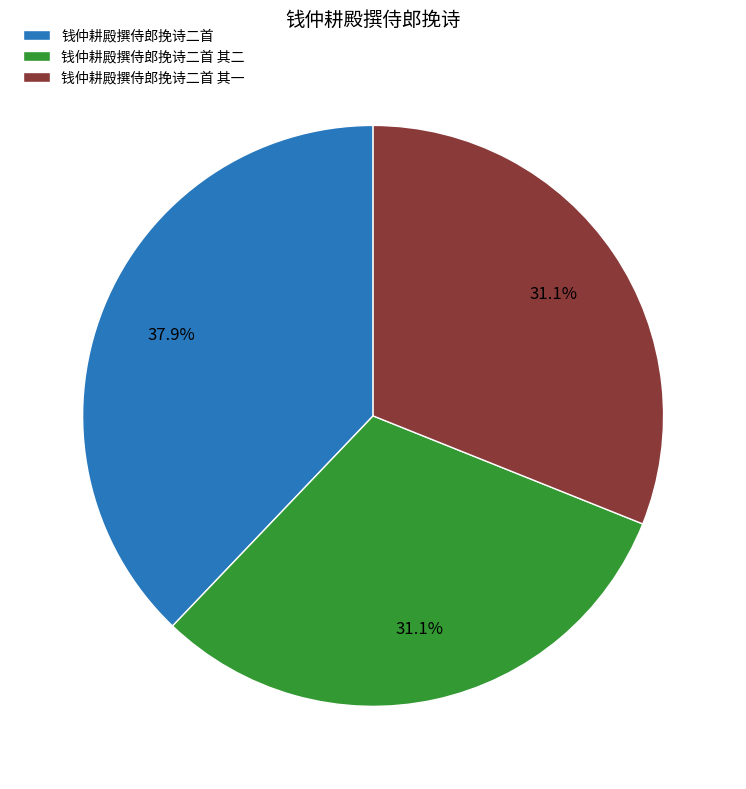

How many segments does this pie chart have?

3